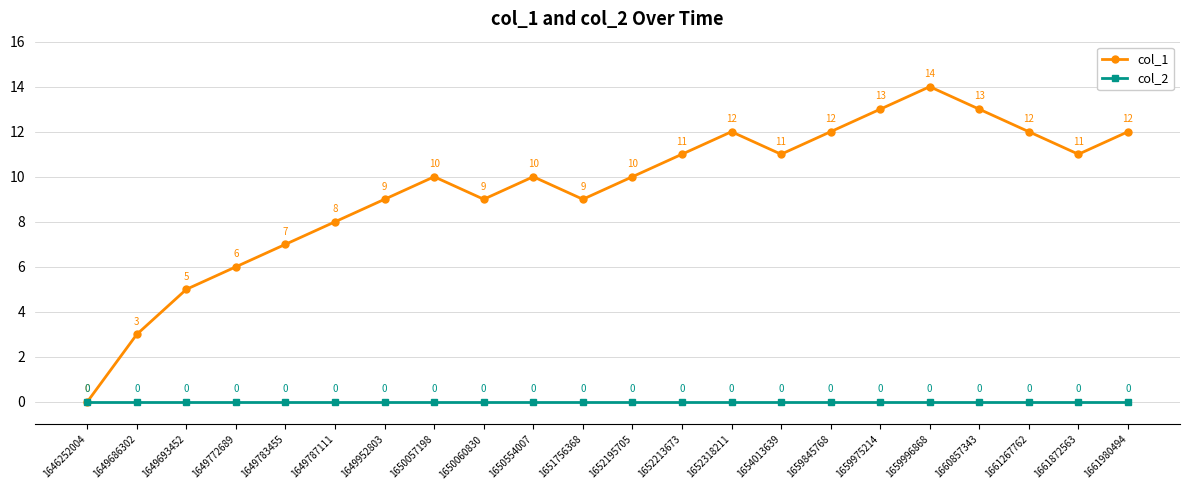

Rank the series at 1649783455 from highest to lowest value.

col_1, col_2